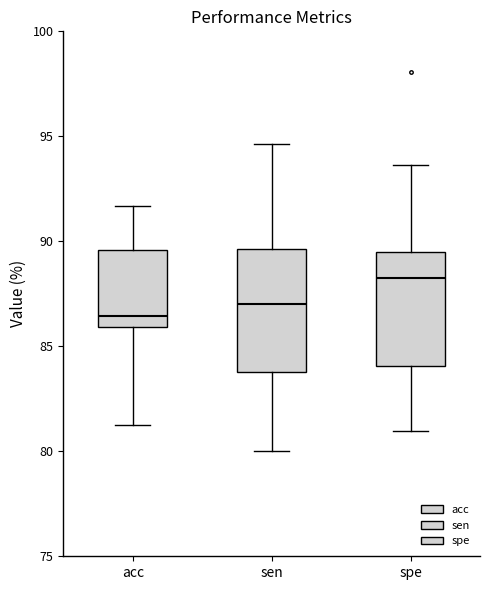

Reading left to right, transcribe this box plot: for each box, give where its median line is, the range the box spans, and where its two whiskers end, as read against the y-axis. The values are not printed on the chart, so give them approximately, as read against the axis.

acc: median 86.5, box 86.0 to 89.5, whiskers 81.5 to 91.5
sen: median 87.0, box 84.0 to 89.5, whiskers 80.0 to 94.5
spe: median 88.0, box 84.0 to 89.5, whiskers 81.0 to 93.5